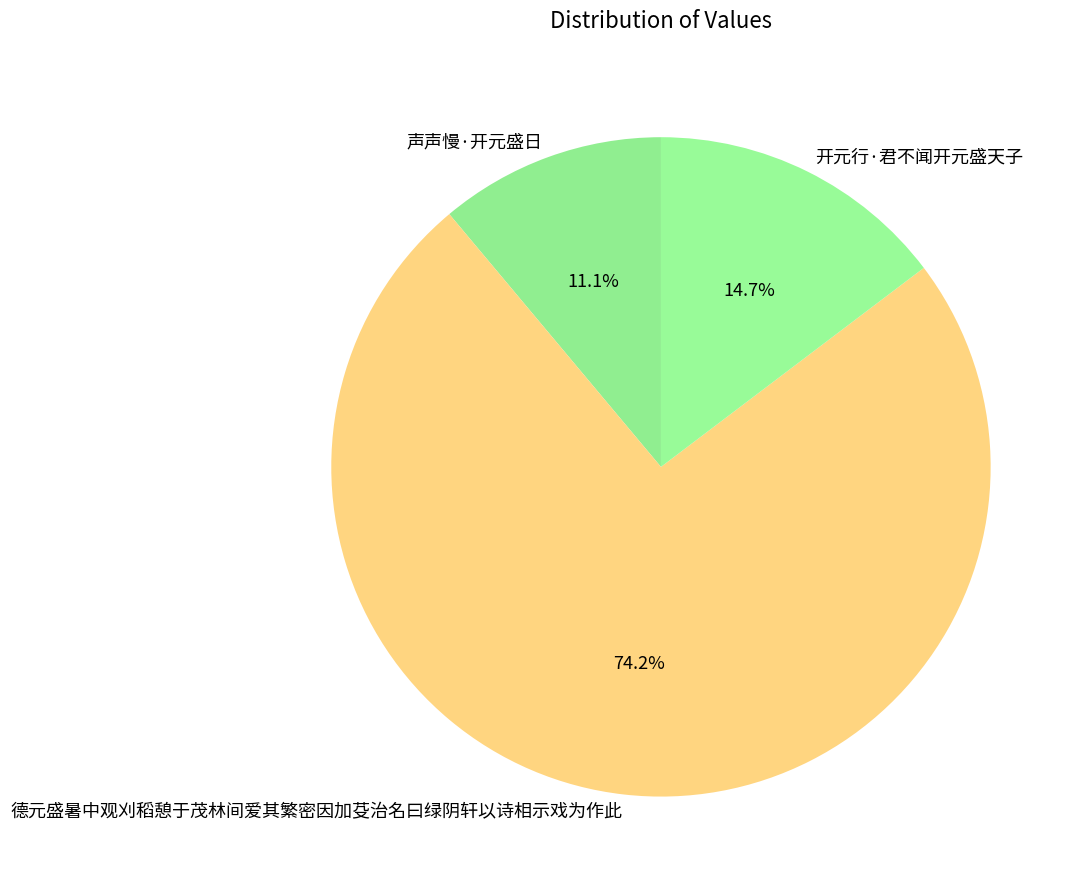

To the nearest percent, what percentage of the pie is 声声慢·开元盛日?

11%